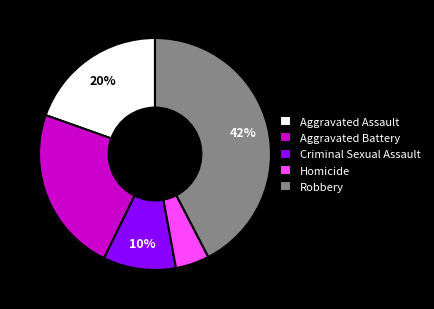

Which slice is the largest?

Robbery